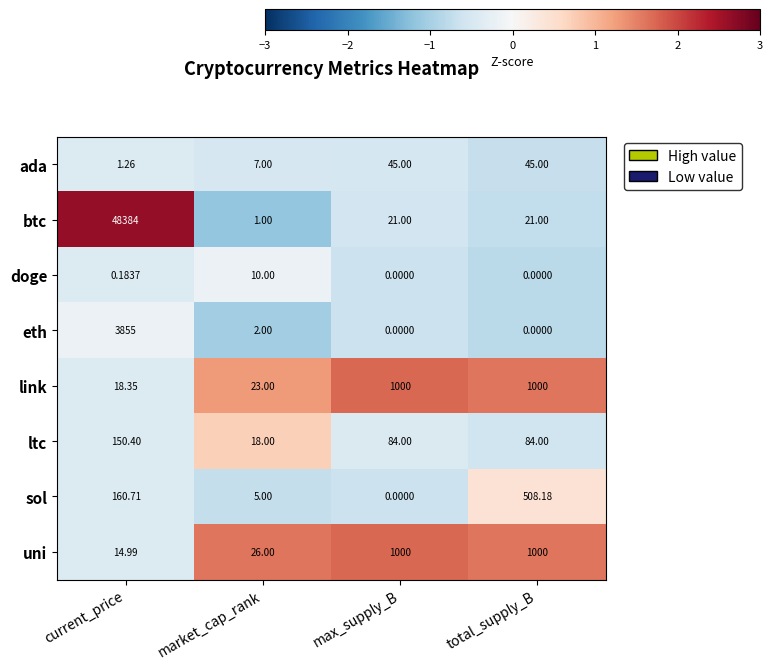

How many series are shown in this chart?

8